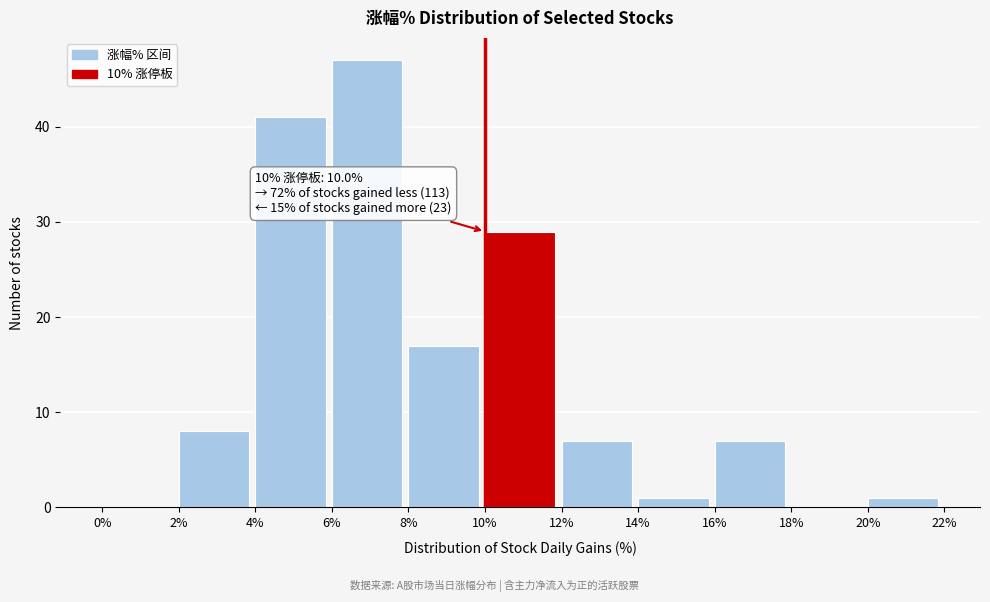

Over which range of the x-axis is the bar tallest?

6% to 8%